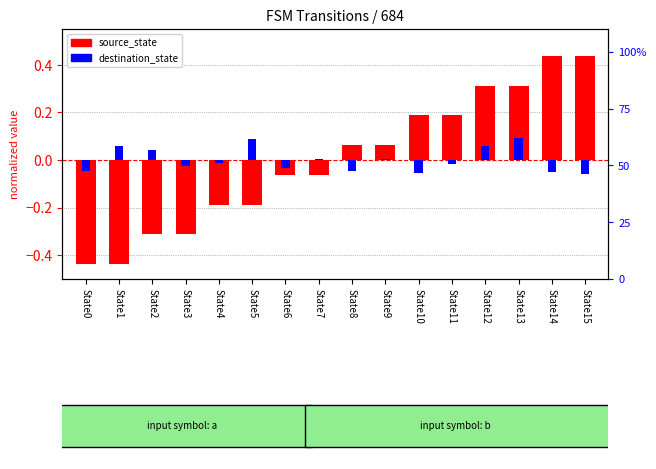

True or false: destination_state has a value of 0.0 at State7.

False